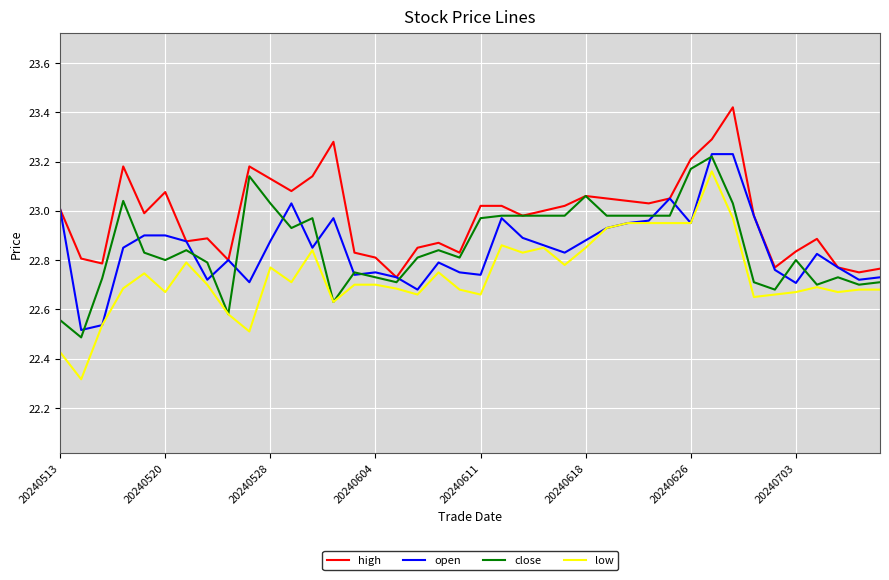

Which series has the largest range (max minus min)?

low